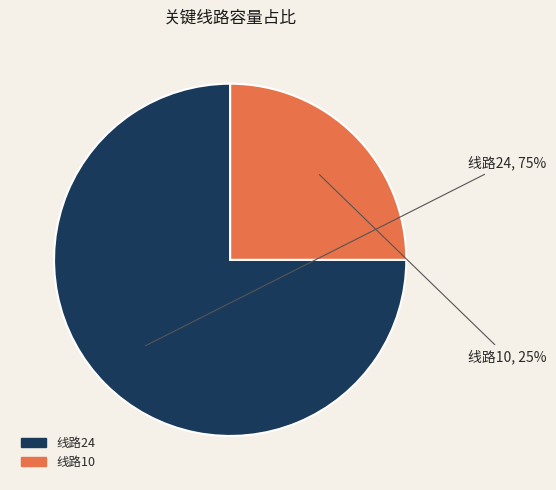

Rank the categories by value from highest to lowest.

线路24, 线路10